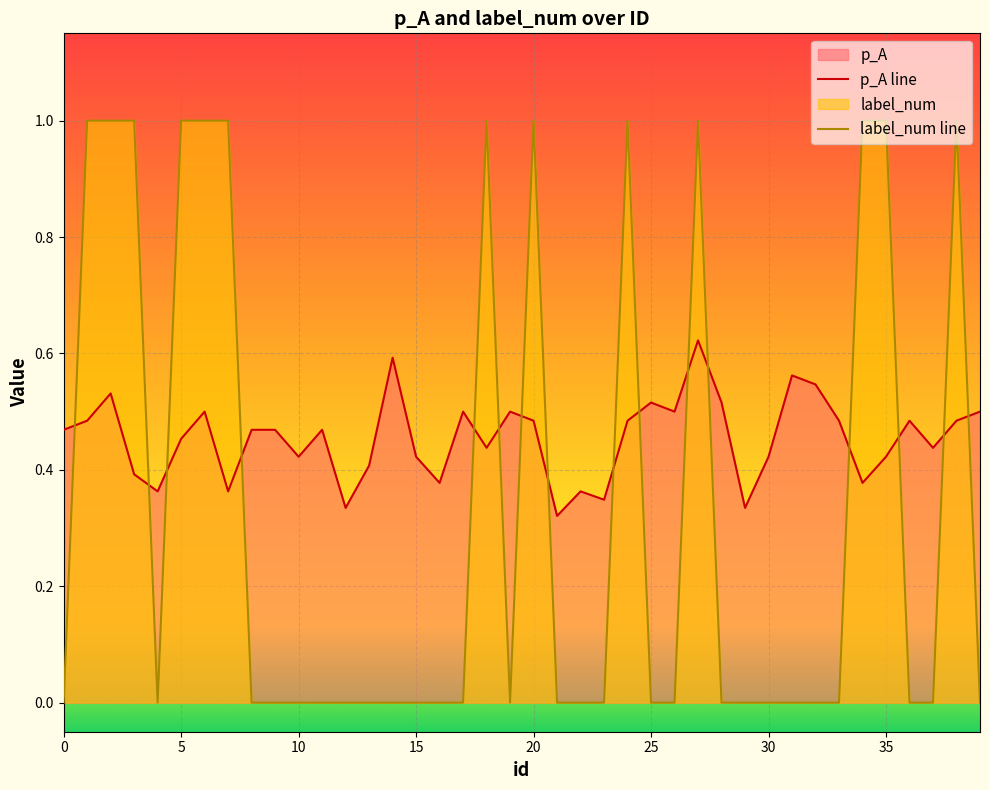

Rank the series at 17 from highest to lowest value.

p_A, label_num